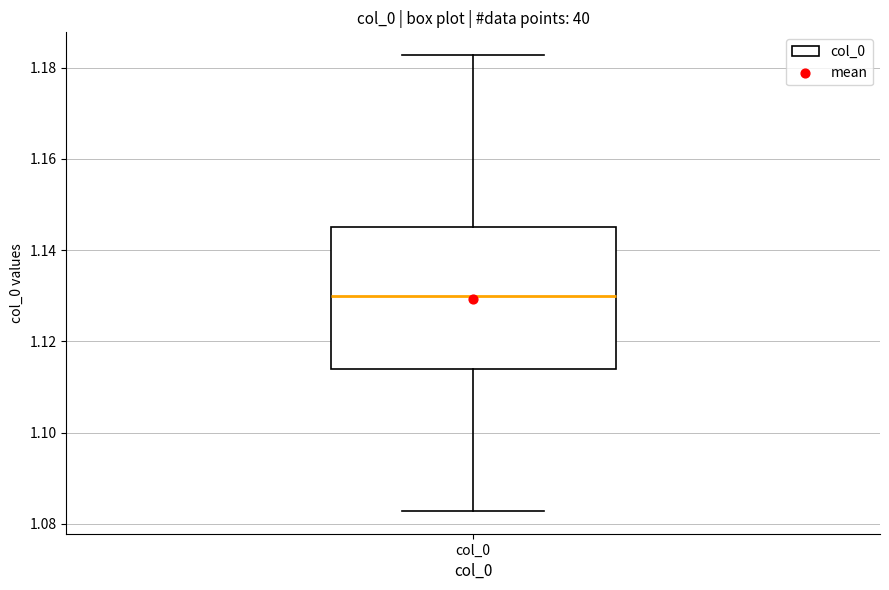

Read this box plot against the y-axis: the position of the median line, the range covered by the box, and the ends of both whiskers. The values are not printed on the chart, so give them approximately, as read against the axis.

median 1.130, box 1.114 to 1.146, whiskers 1.082 to 1.182